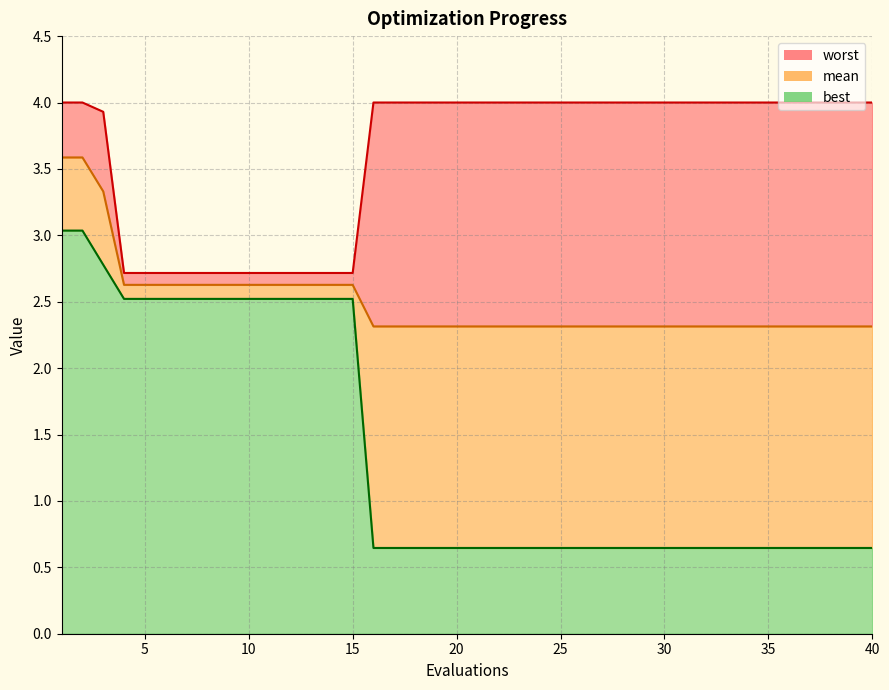

Where is mean nearest to the value 2?

16